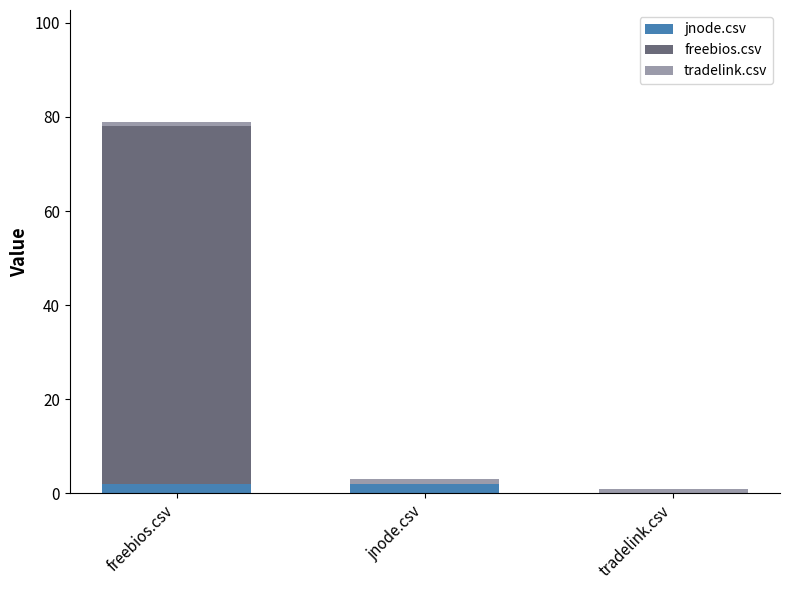

What is the average value of the freebios.csv series?

25